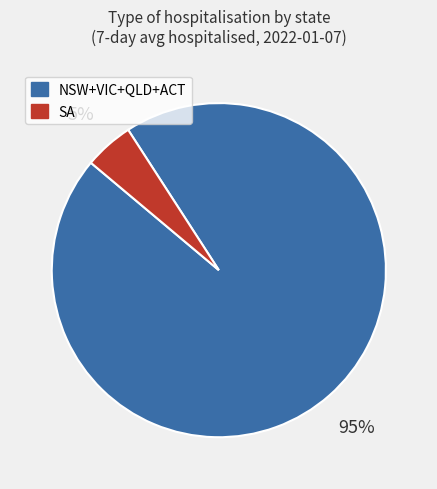

To the nearest percent, what is the average slice percentage?

50%